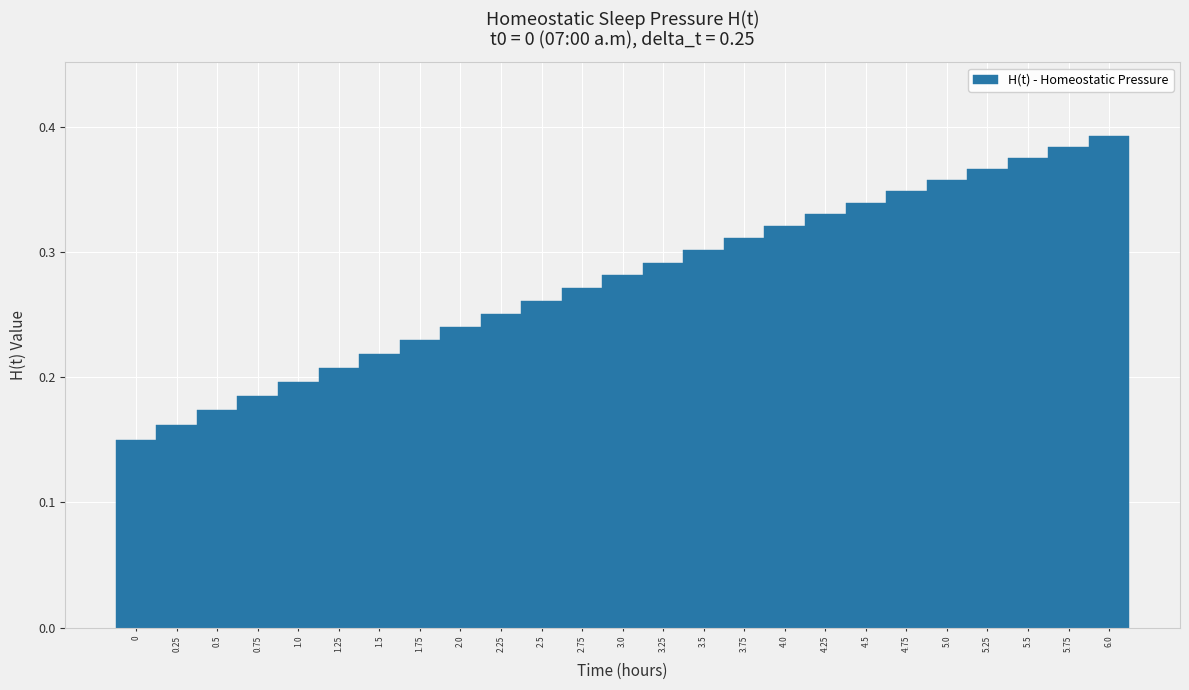

How many data points does each series have?

25